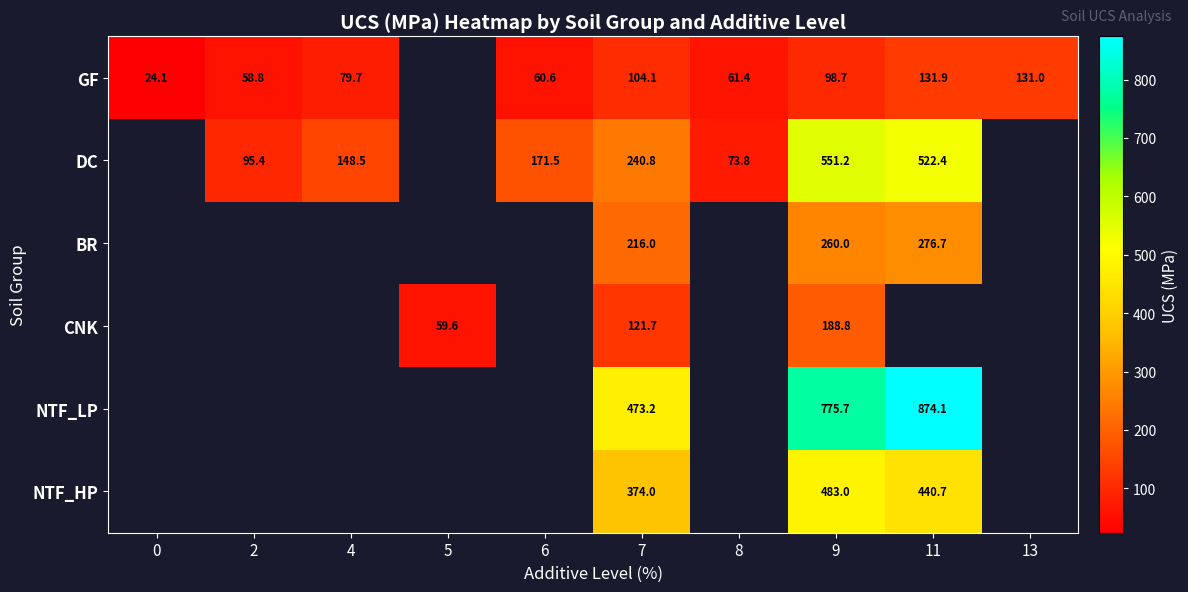

Is the value of DC at 6 greater than the value of NTF_LP at 11?

No